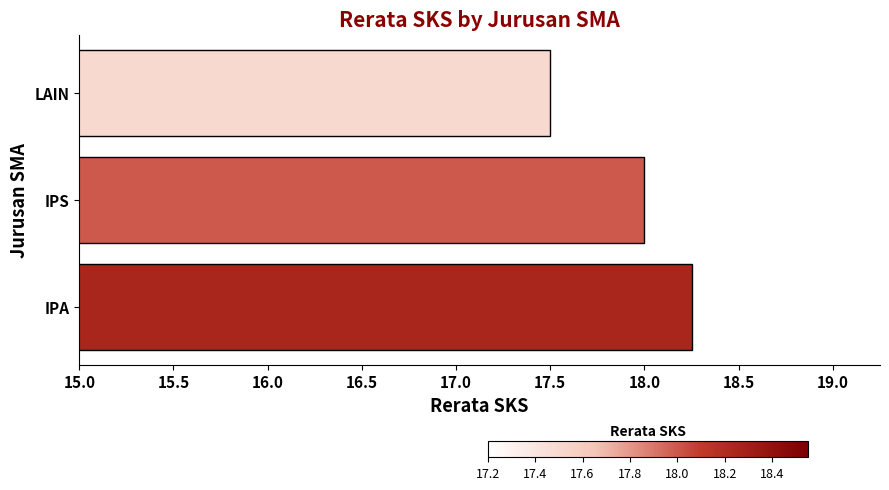

At which category does the chart reach its minimum across all series?

LAIN